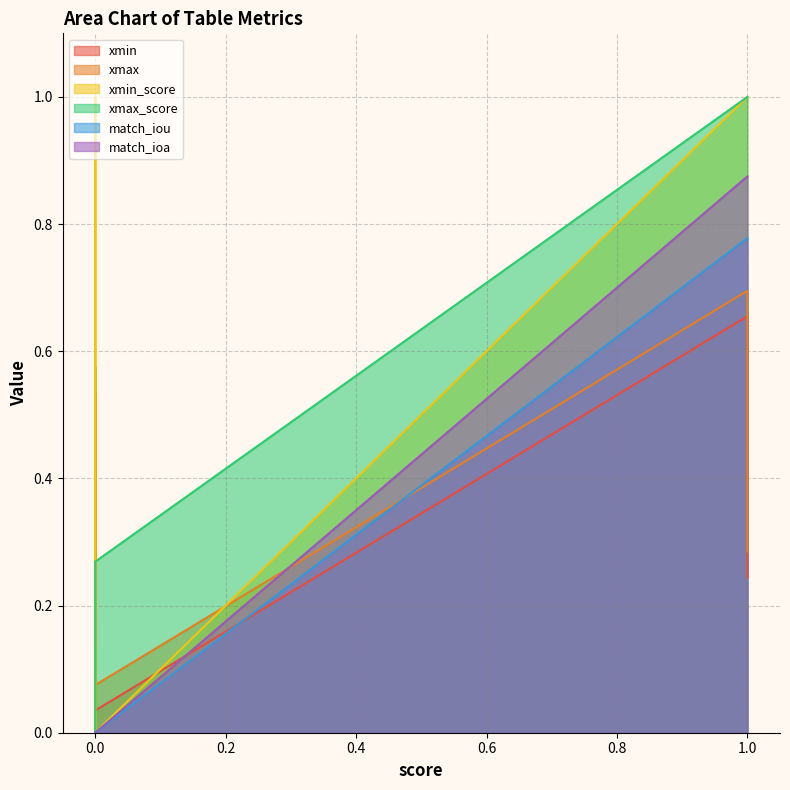

At 4.860902045461523e-12, list the series in order from largest to smallest.

xmin_score, xmax, xmin, xmax_score, match_iou, match_ioa